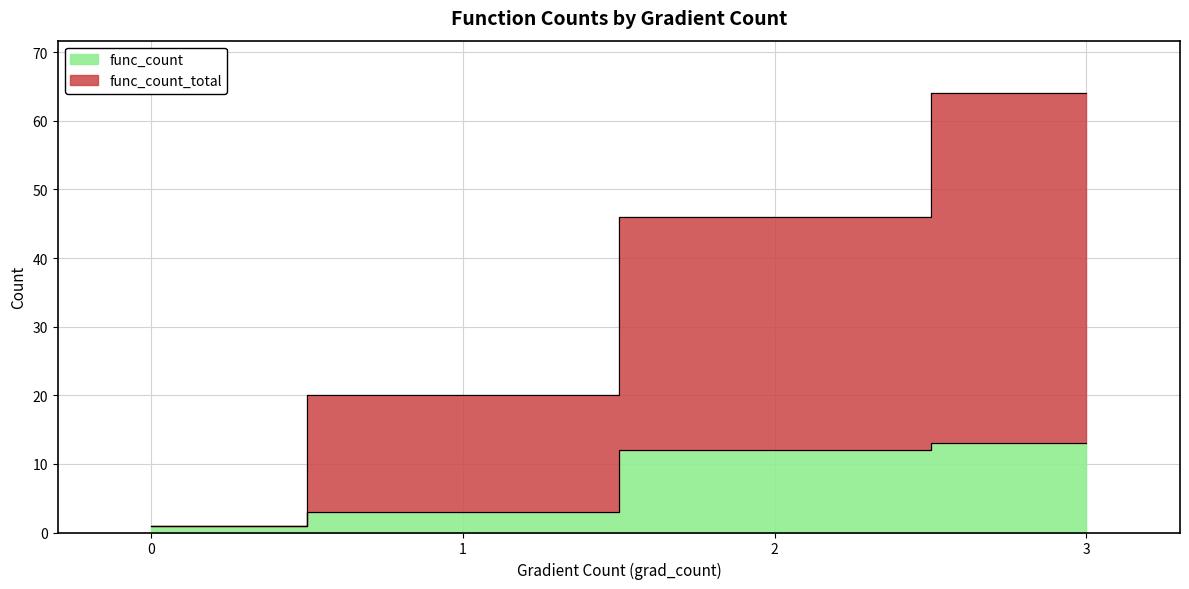

What is the sum of the func_count values at 1 and 2?

15